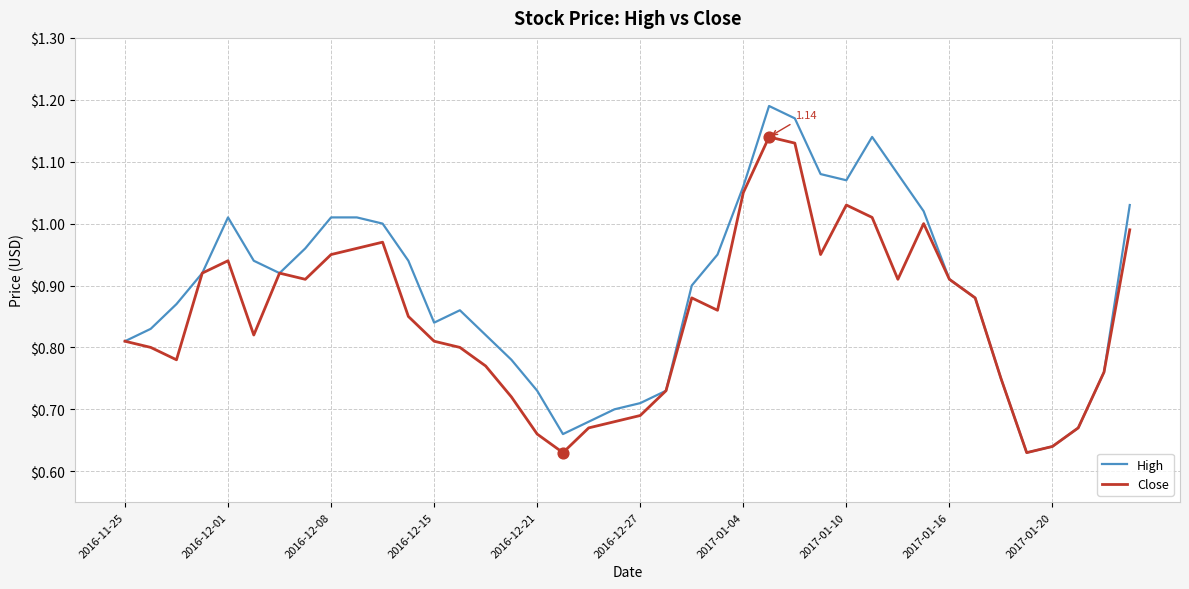

Which series has the largest total across all categories?

High